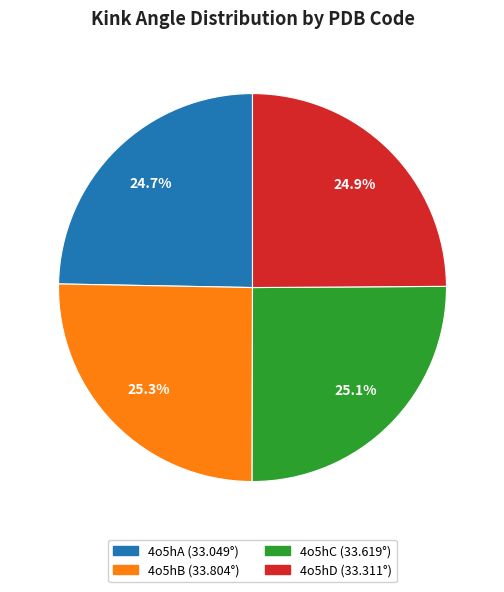

How many slices are in this pie chart?

4